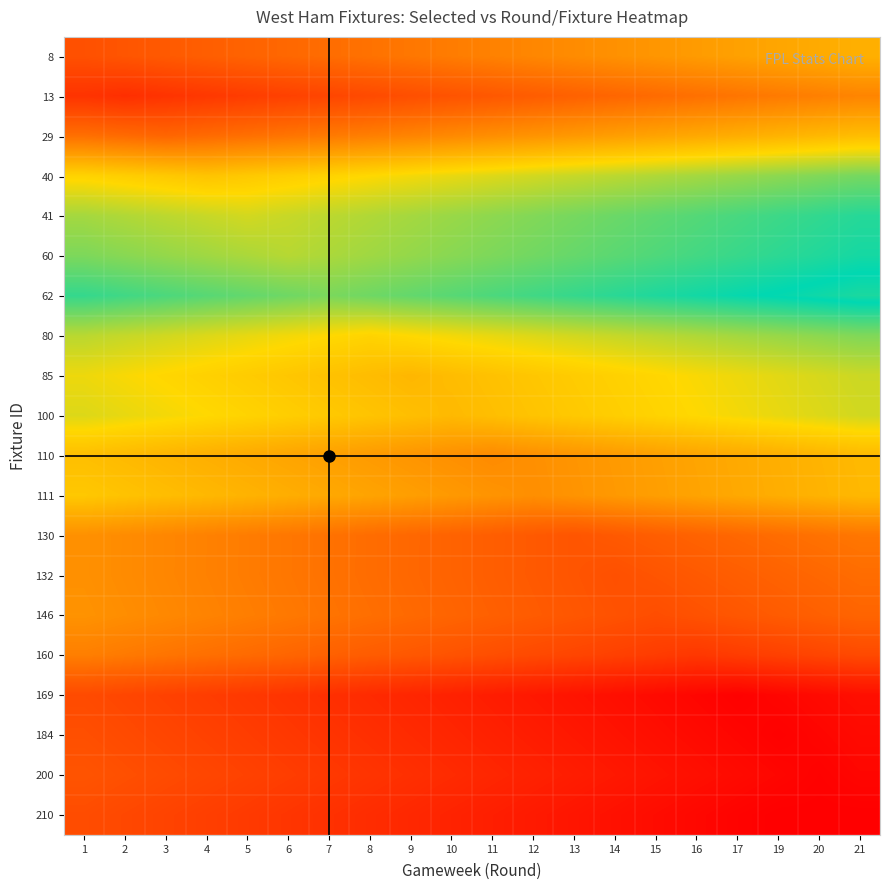

What is the spread (max minus min) of values at 3?

0.4